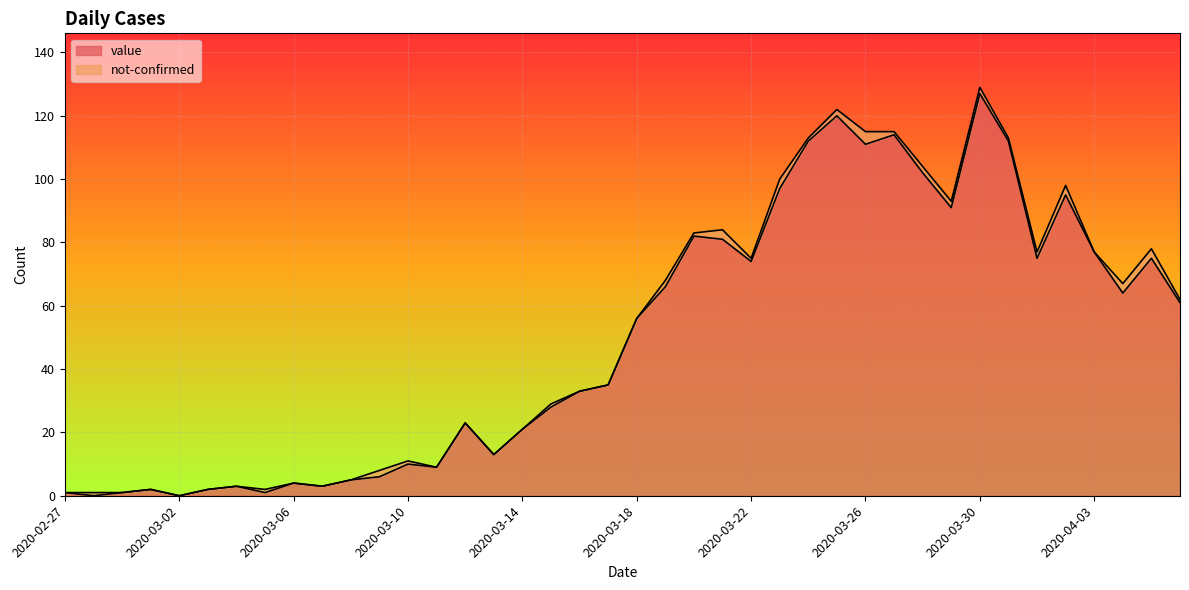

True or false: the data shows 149 at 2020-03-28.

False